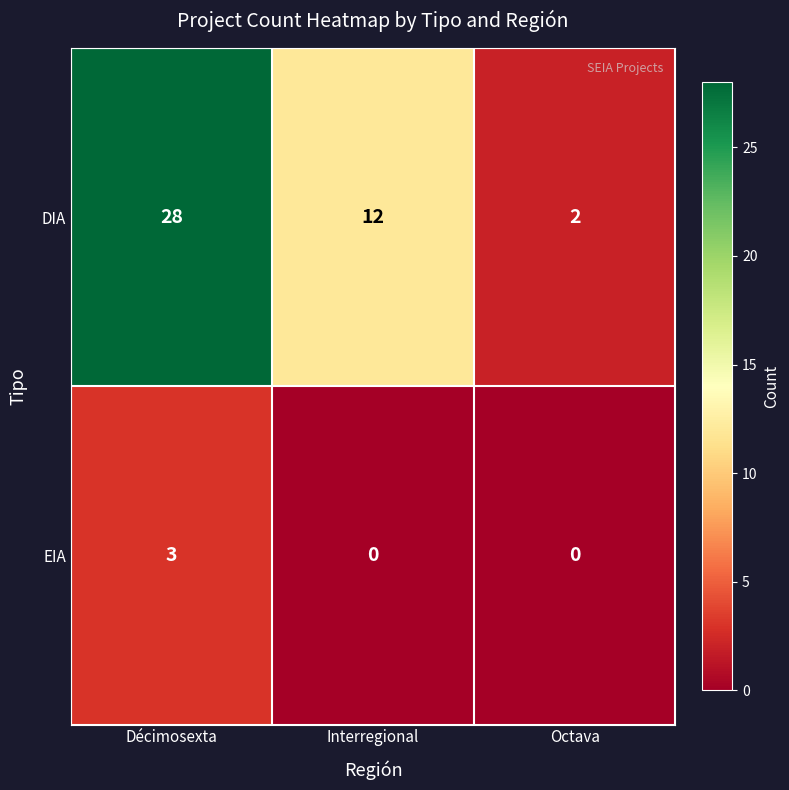

How many values in the EIA series exceed 0?

1